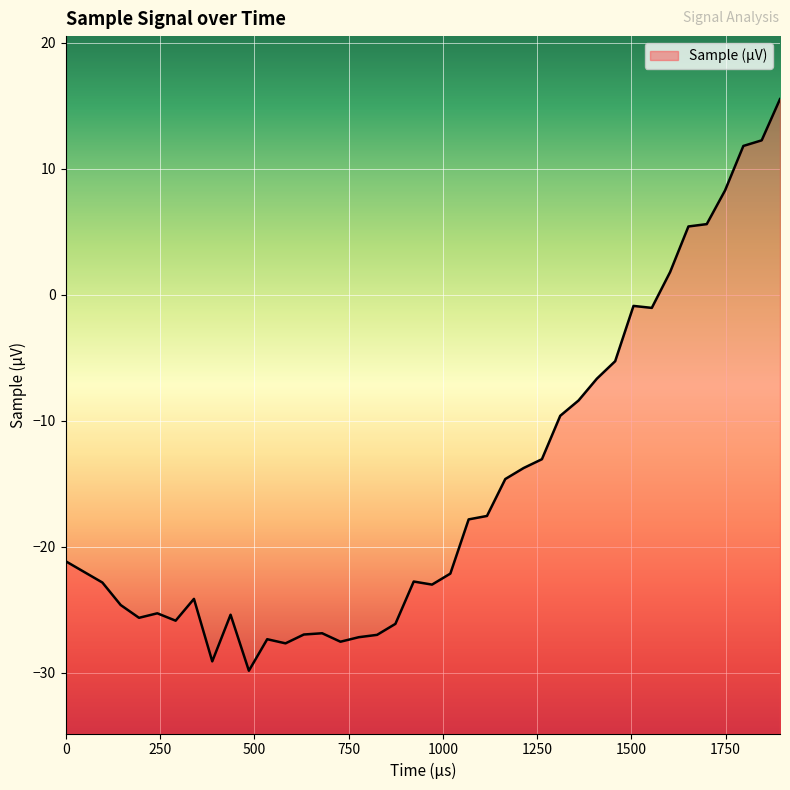

True or false: the data shows -36.6 at 825.707.

False